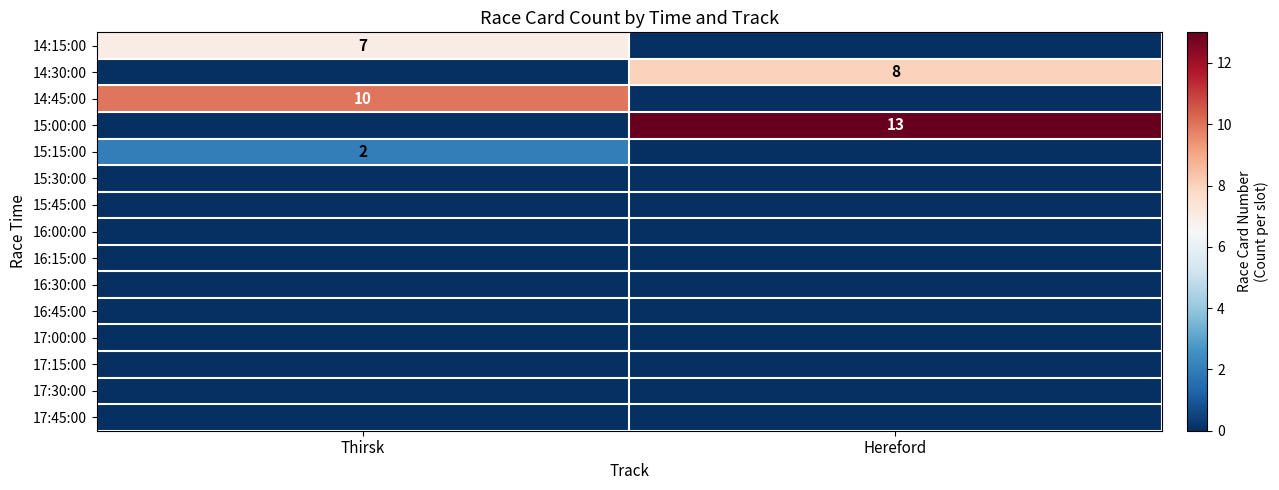

At how many categories does at least one series exceed 12?

1